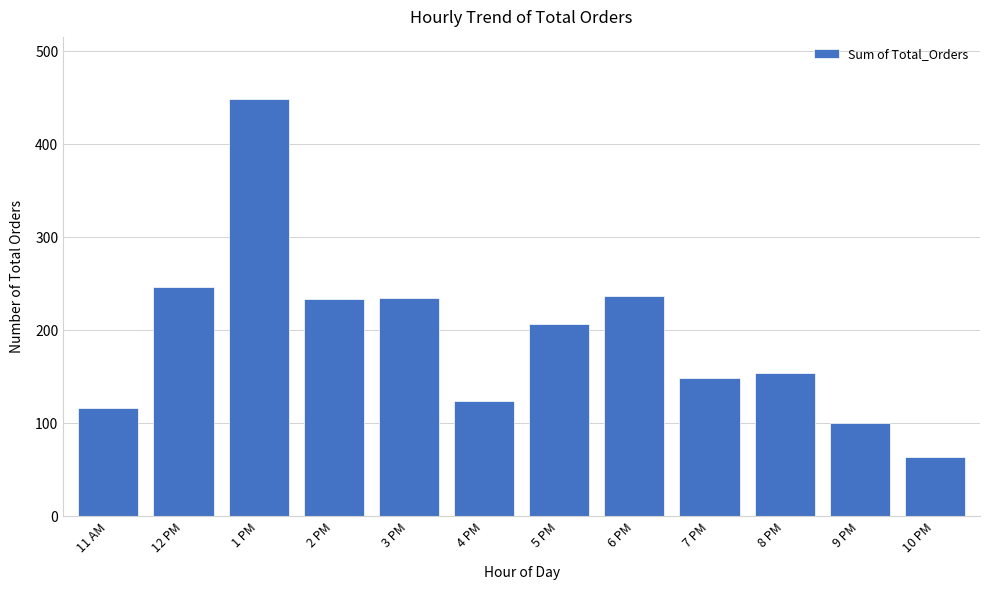

What is the label of the 6th bar from the left?

4 PM